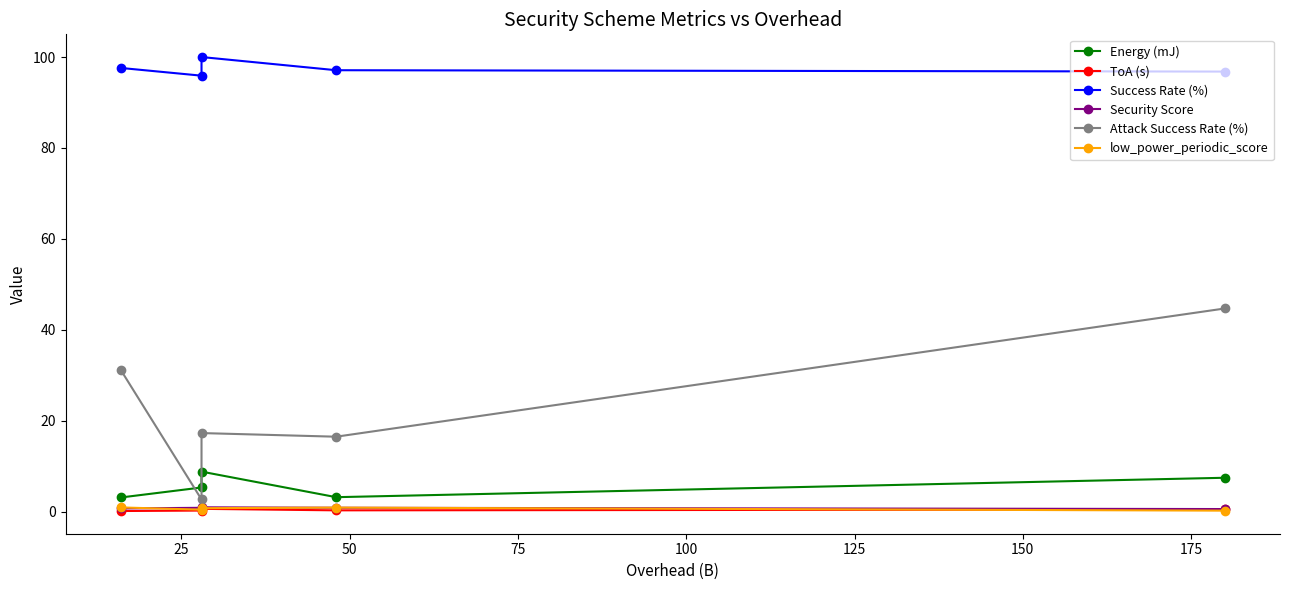

In Attack Success Rate (%), how many points are higher than both neighbors (excluding endpoints)?

1